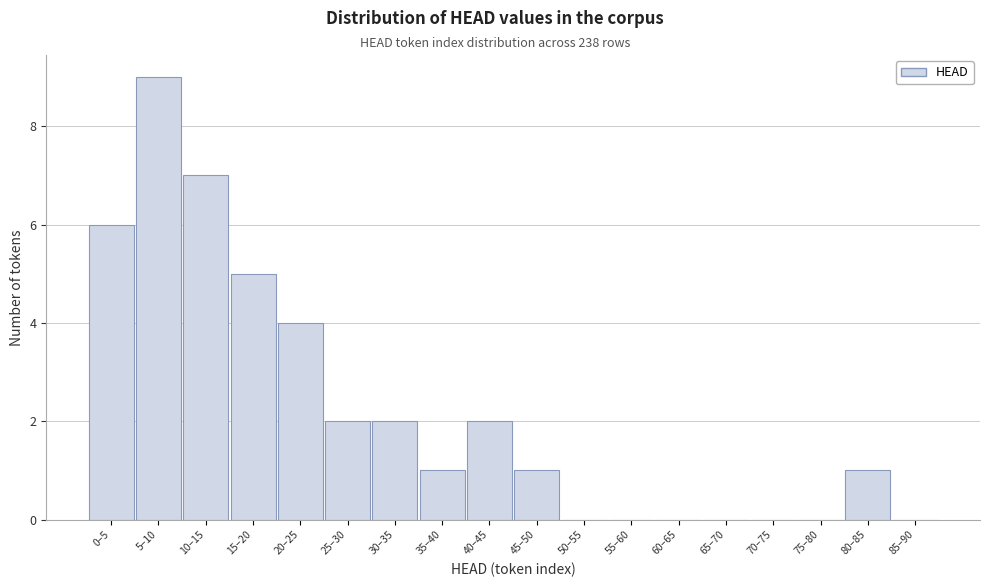

Reading right to left, transcribe all the data shown in this chart.

85–90=0	80–85=1	75–80=0	70–75=0	65–70=0	60–65=0	55–60=0	50–55=0	45–50=1	40–45=2	35–40=1	30–35=2	25–30=2	20–25=4	15–20=5	10–15=7	5–10=9	0–5=6